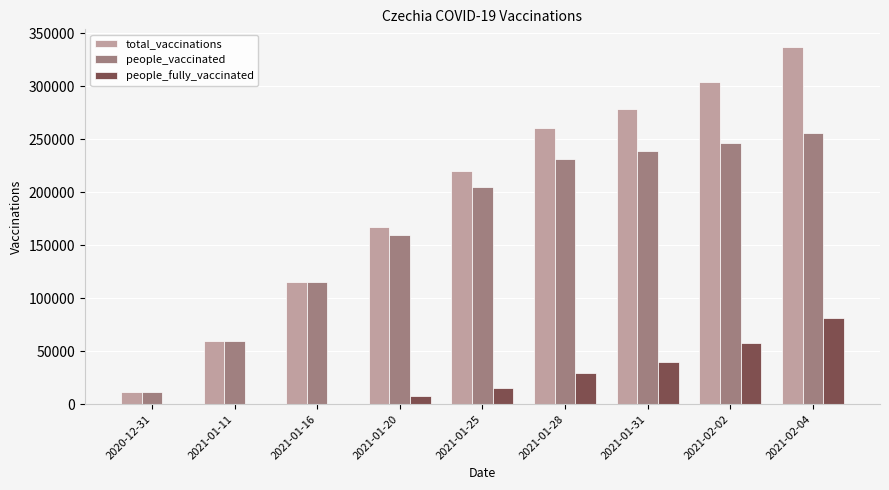

Reading right to left, what are all the values shown in this chart?

total_vaccinations: 337037	304097	278296	260766	219786	167339	115517	59586	11799
people_vaccinated: 255799	246593	238711	231142	204661	159607	115517	59586	11799
people_fully_vaccinated: 81238	57504	39585	29624	15125	7732	0	0	0